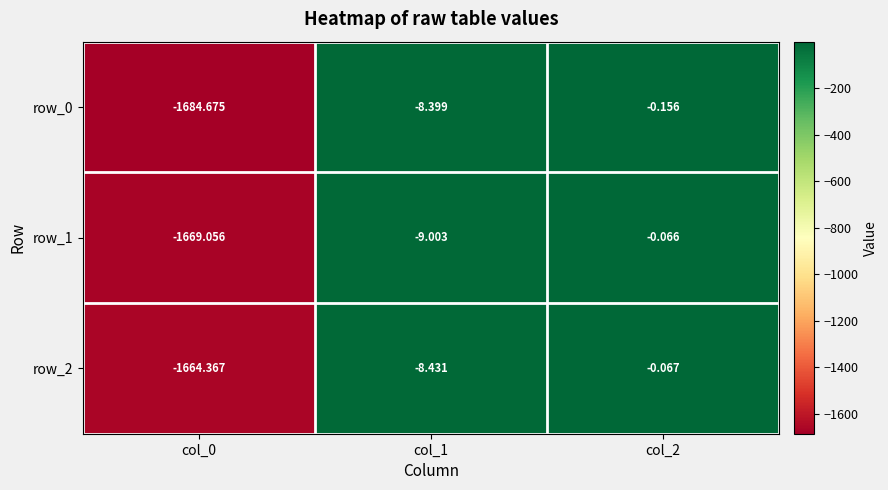

What is the sum of all row_2 values?

-1672.9